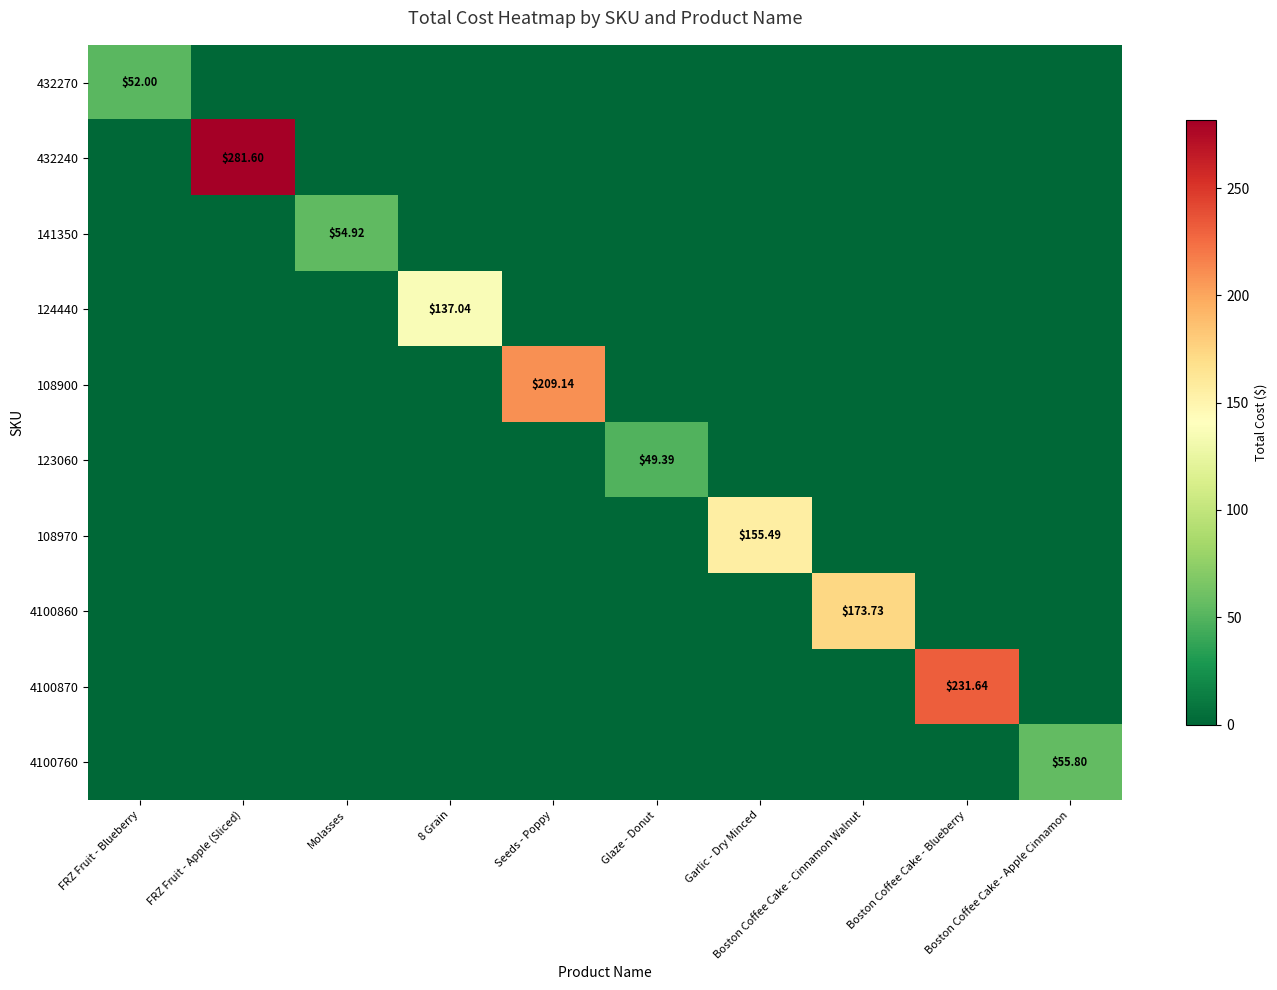

Is it true that 124440 equals 0.0 at Glaze - Donut?

True